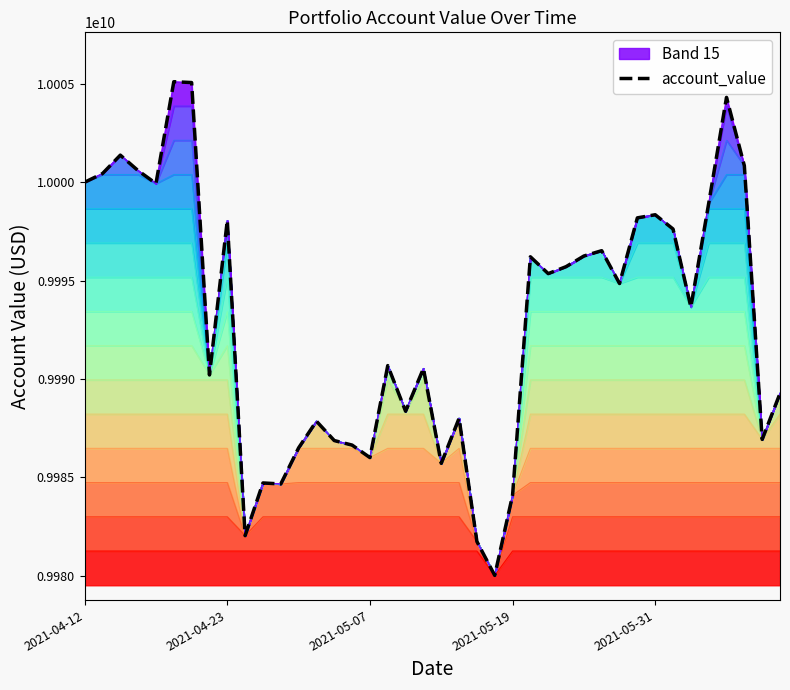

Reading left to right, list all the values displayed in this chart.

10000000000.0	10000440127.5	10001377091.7	10000588906.9	9999935030.6	10005109362.5	10005066124.7	9990208746.5	9998053023.4	9982039413.9	9984718978.5	9984666835.7	9986500127.0	9987857065.0	9986873287.5	9986642697.0	9986007843.9	9990682368.6	9988363819.6	9990534281.9	9985715446.2	9988004358.4	9981743142.4	9980020393.6	9984092000.7	9996211451.2	9995356040.1	9995710033.0	9996250845.6	9996521812.8	9994854296.2	9998189824.3	9998348445.7	9997624044.6	9993662585.0	9998921693.1	10004313450.1	10000838542.0	9986931523.5	9989269958.2